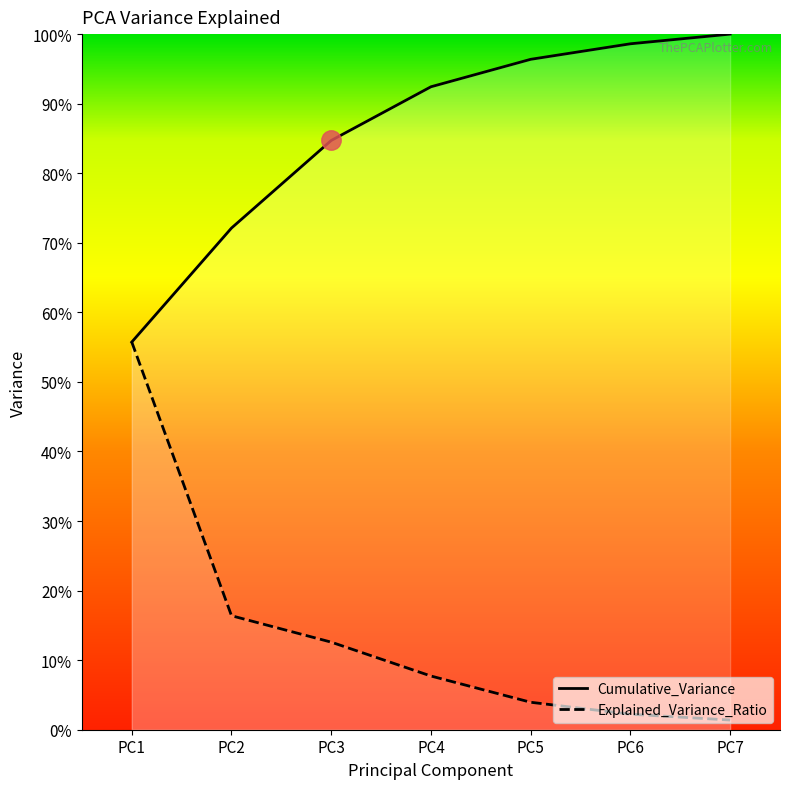

How many lines are shown in the chart?

2